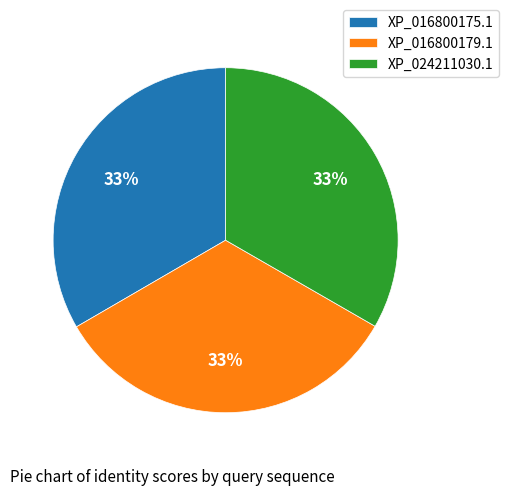

Combined, do XP_016800179.1 and XP_024211030.1 account for over 50%?

Yes